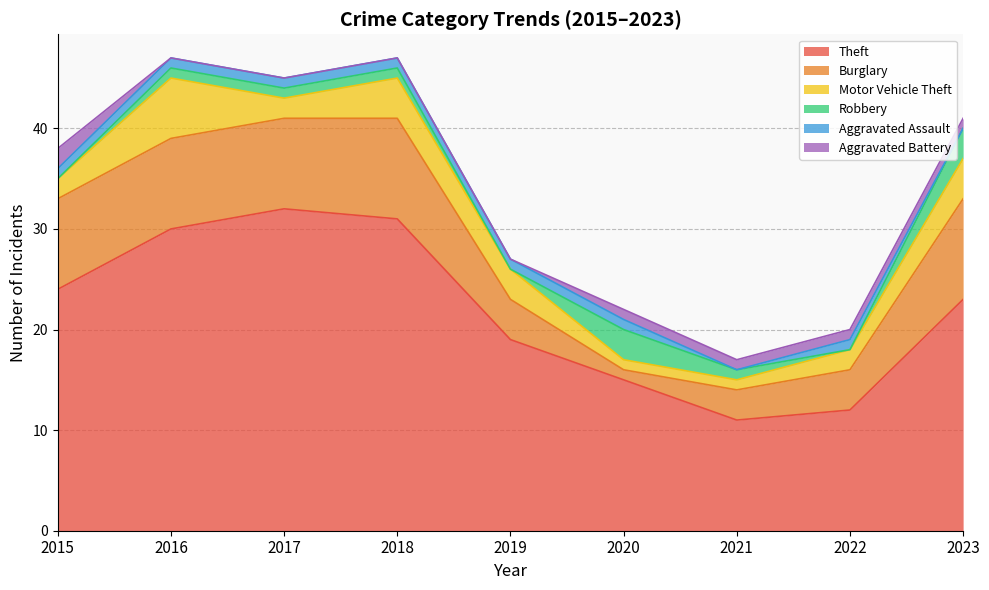

How many lines are shown in the chart?

6